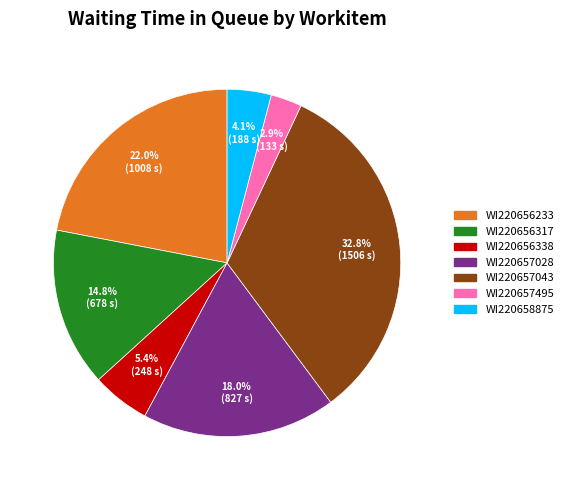

What percentage is the WI220658875 slice, to the nearest percent?

4%